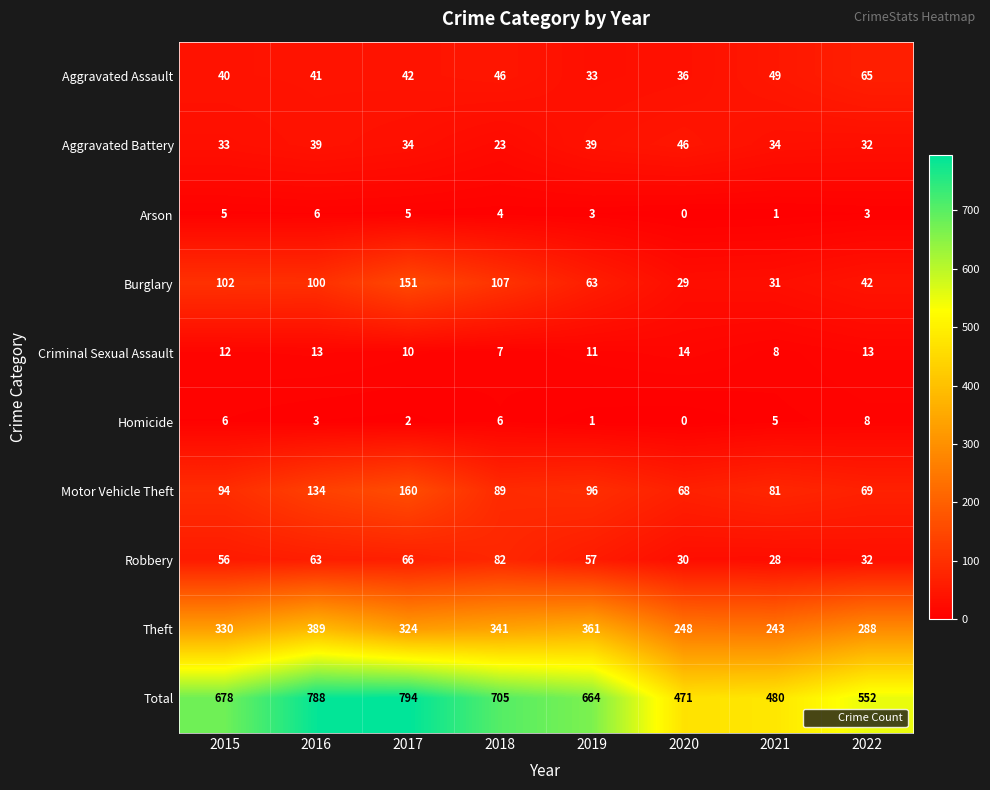

True or false: Theft has a value of 324 at 2017.

True